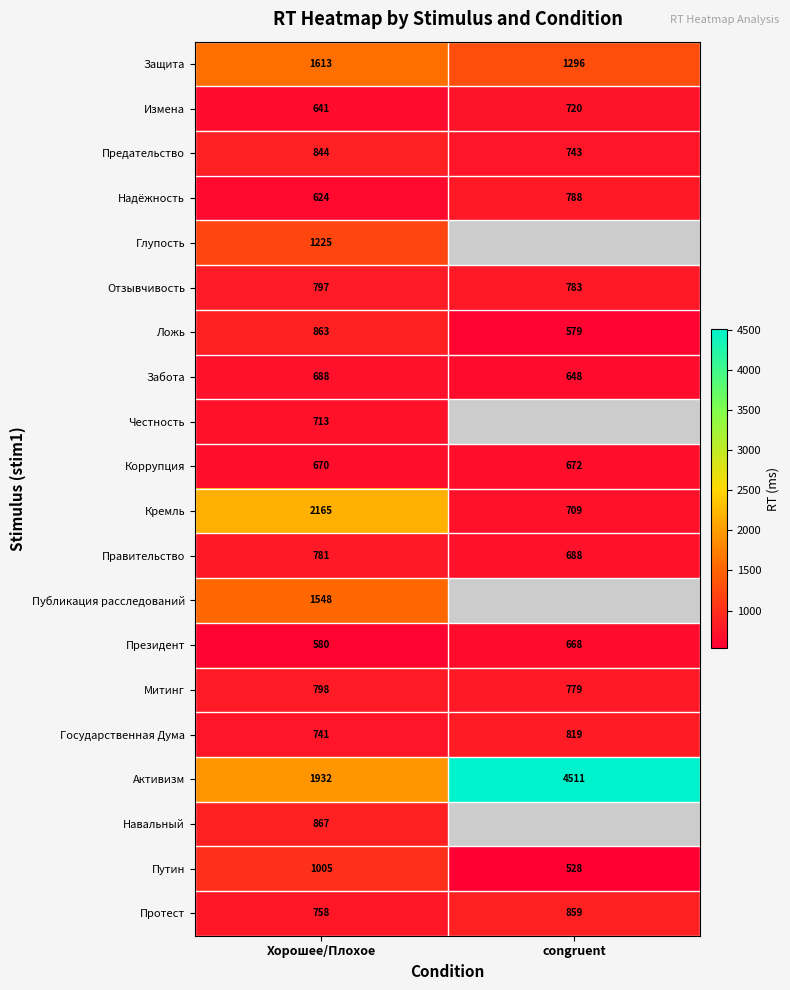

Is it true that Протест equals 266.6 at Хорошее/Плохое?

False